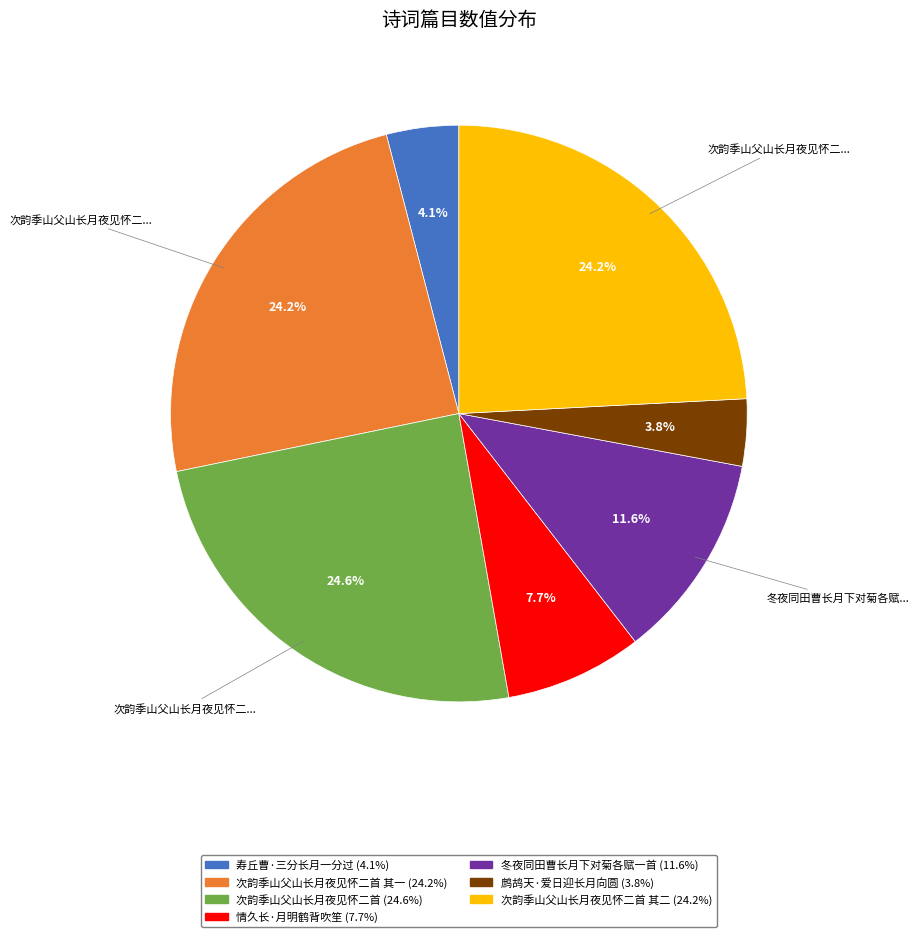

Does any single category account for the majority?

No